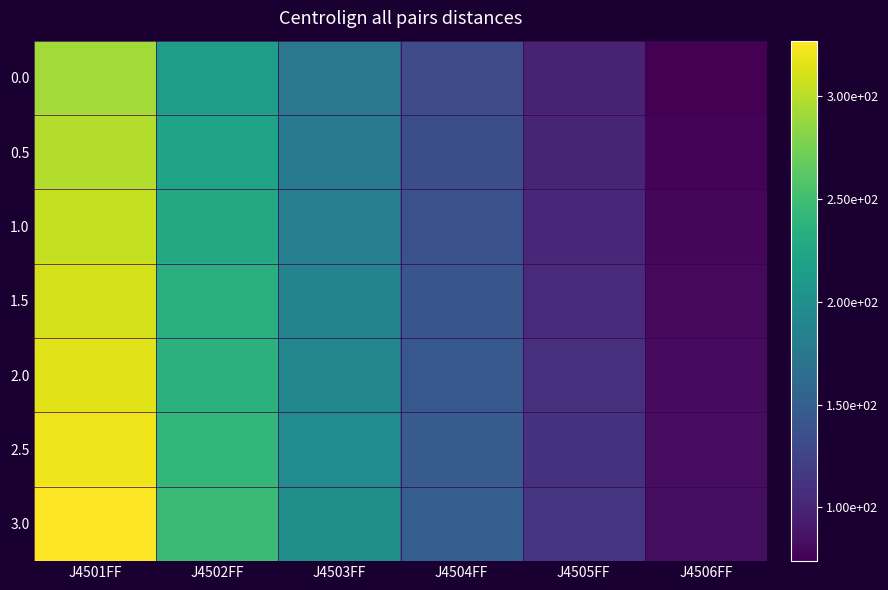

At which category is the sum across all series the highest?

J4501FF